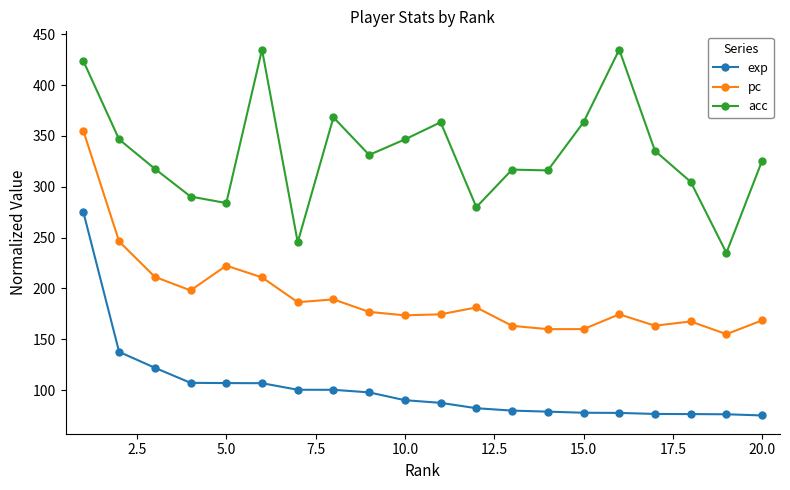

True or false: exp and acc cross at least once.

False